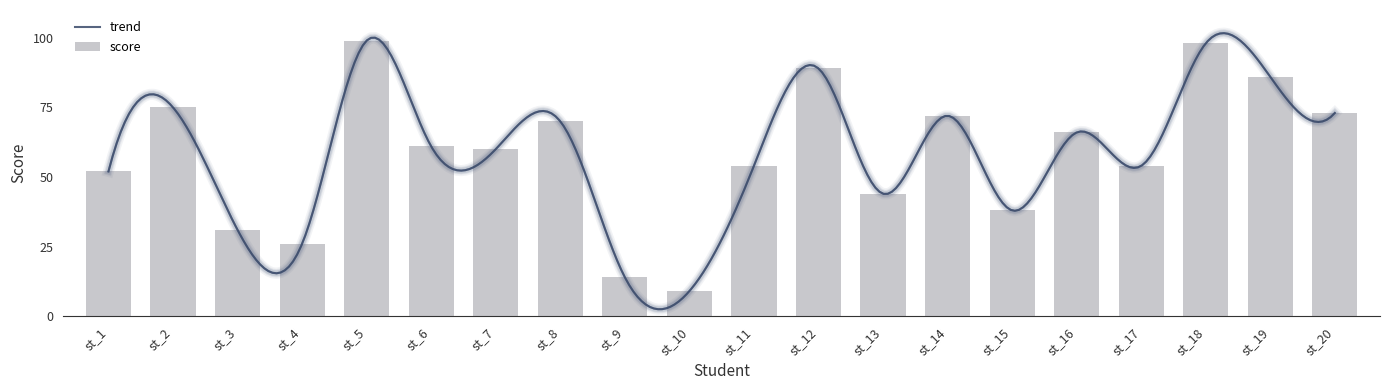

What is the difference between the second highest and minimum values?

89